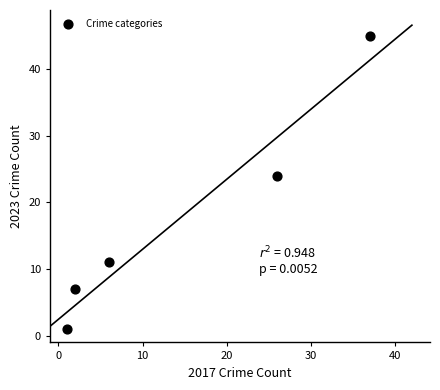

What Y value in the scatter plot is closest to 23?

24